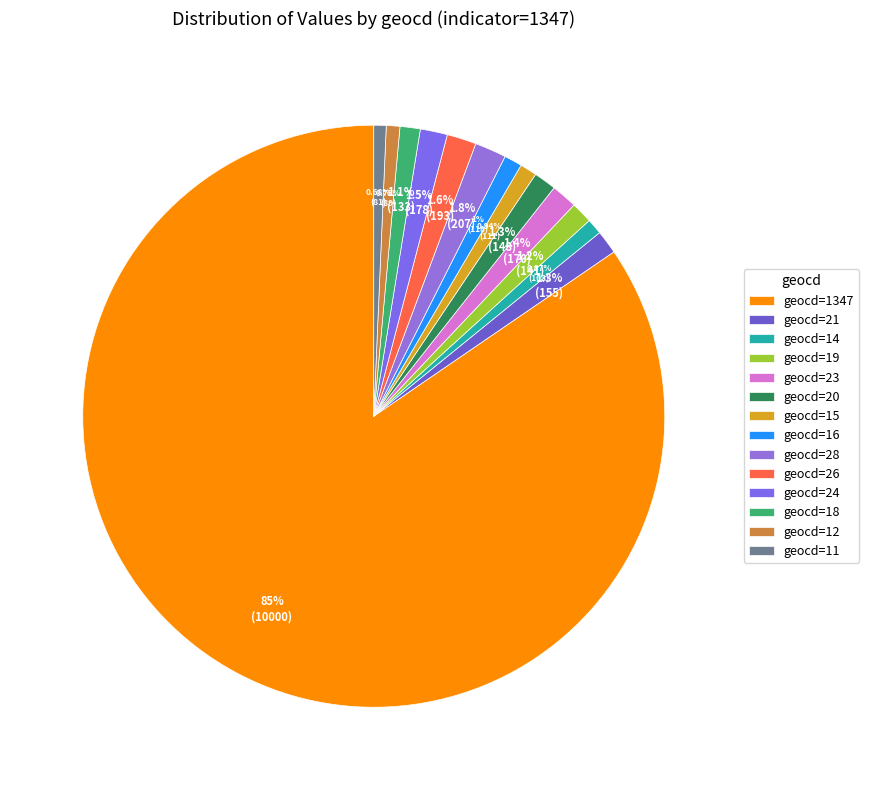

True or false: geocd=16 accounts for 10% of the total.

False